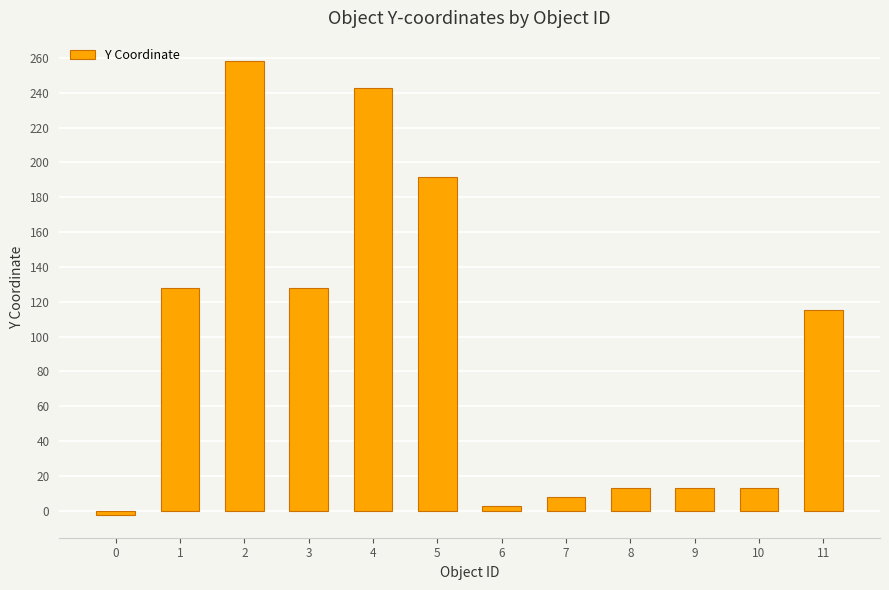

What is the difference between the values at 6 and 0?

5.1